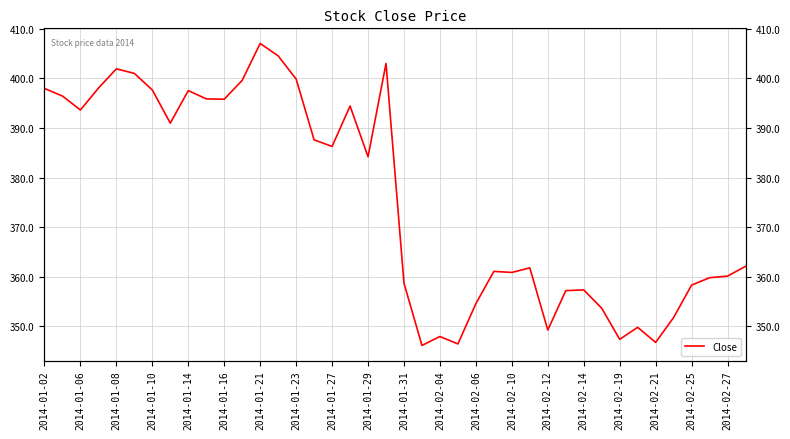

At which label does the data first exceed 384?

2014-01-02